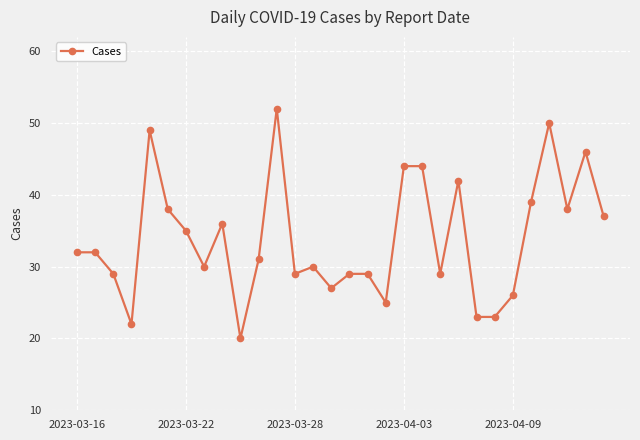

What is the value of the 30th point from the left?

37